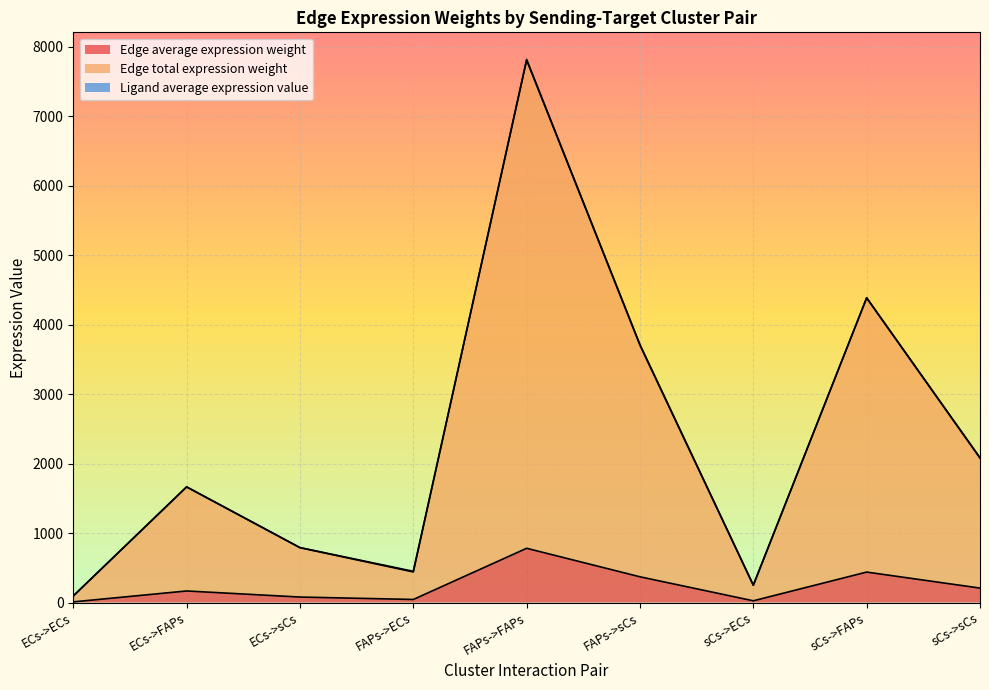

At FAPs->ECs, list the series in order from smallest to largest.

Edge average expression weight, Edge total expression weight